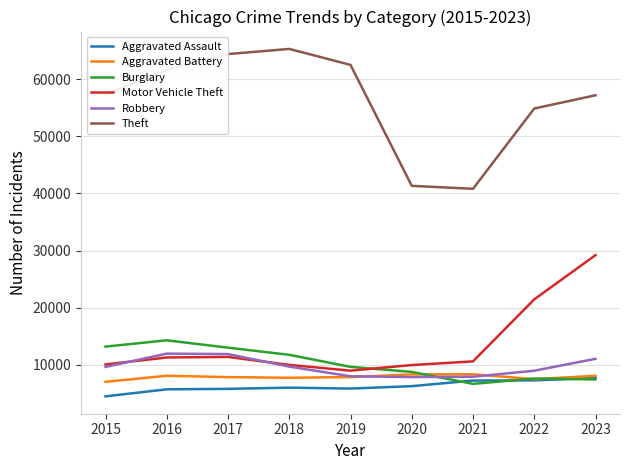

What is the total value across all series at 2020?

82482